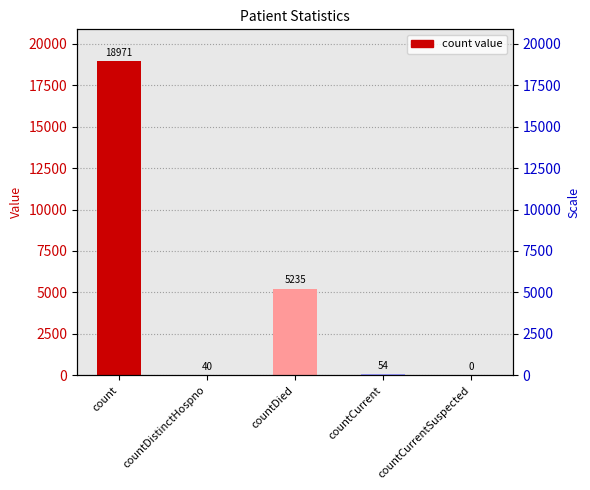

How many data points are less than 54?

2